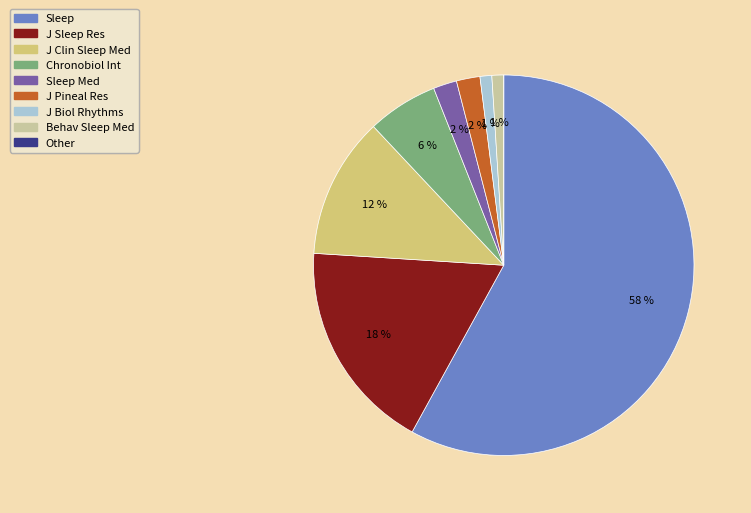

To the nearest percent, what is the average slice percentage?

11%